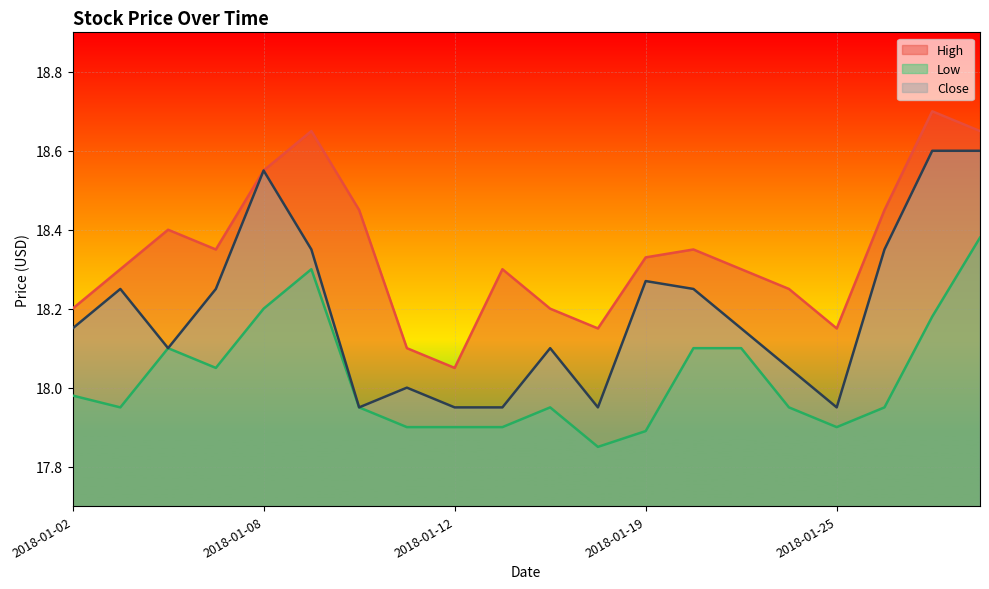

Is it true that Close equals 18.0 at 2018-01-10?

True